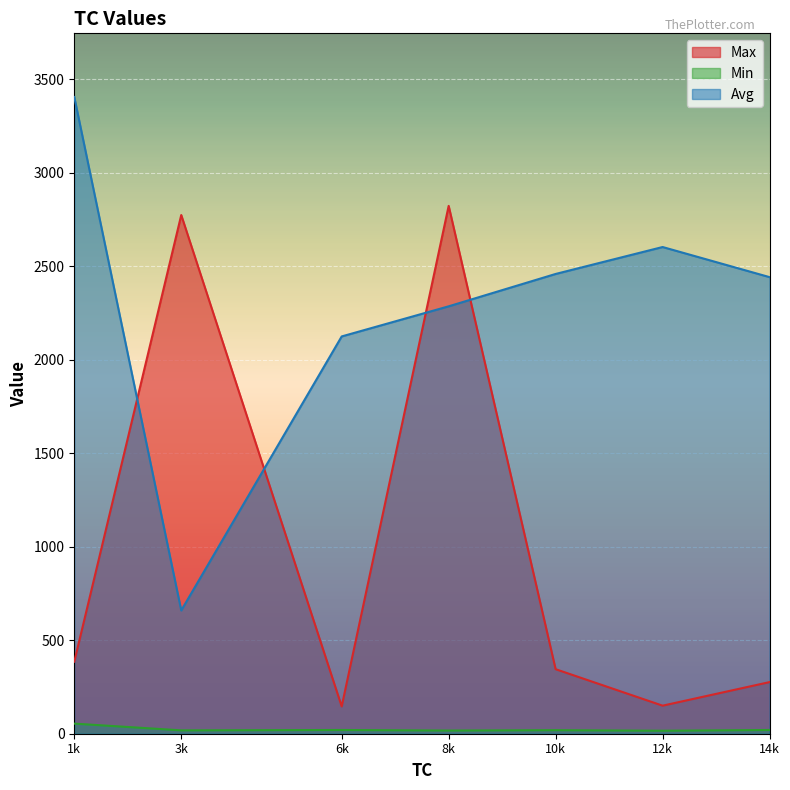

Rank the series at 12k from highest to lowest value.

Avg, Max, Min